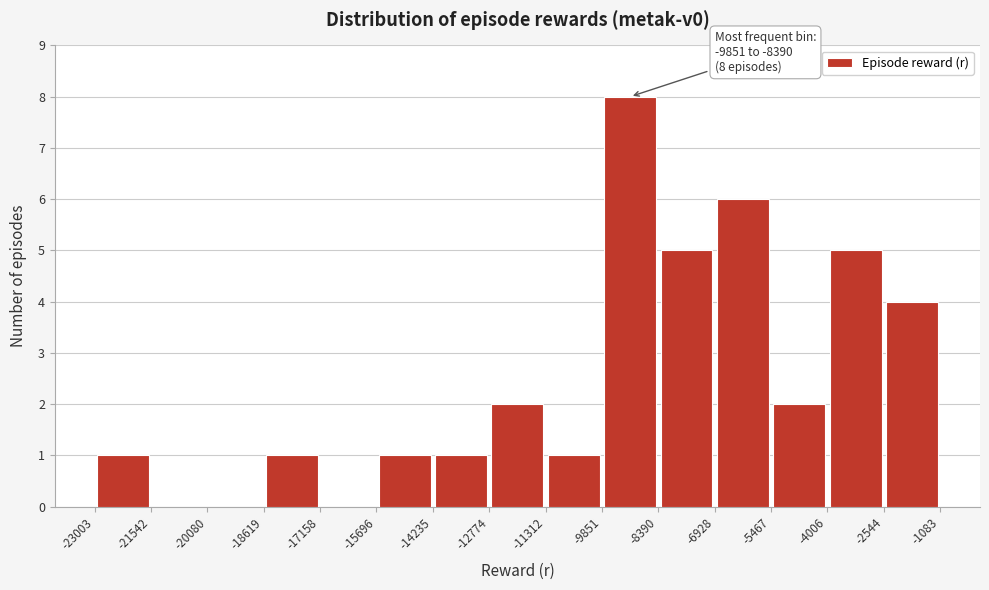

Which range on the x-axis has the tallest bar?

-9851 to -8390